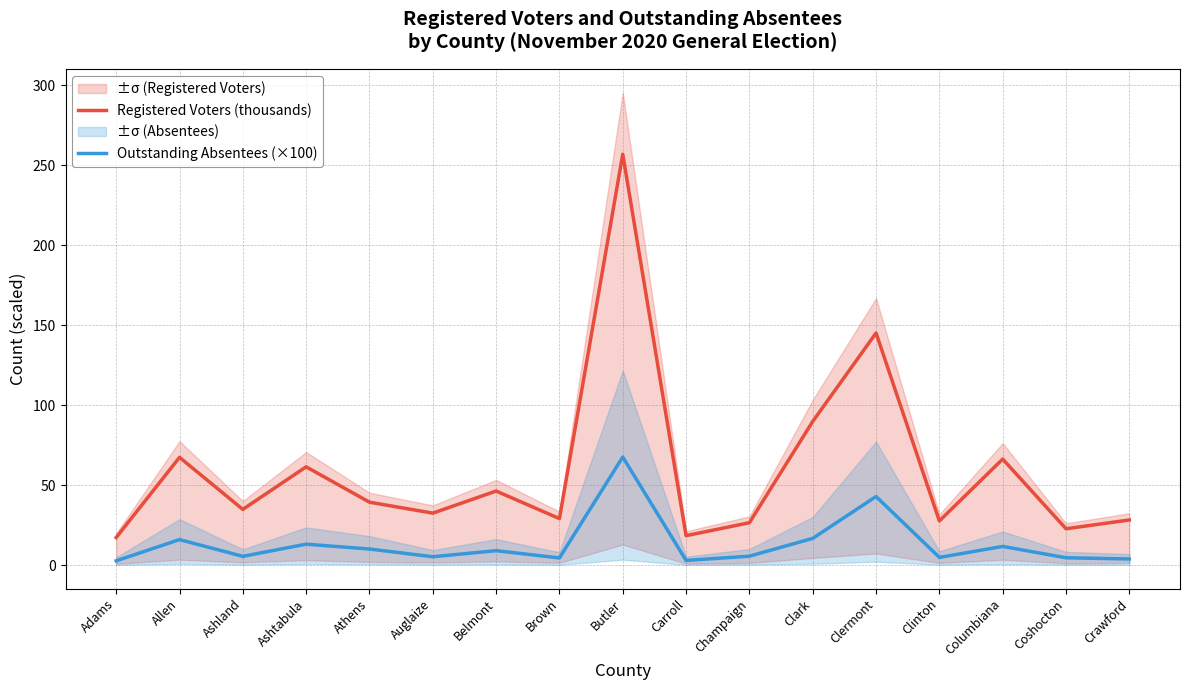

Where is the first local maximum for Registered Voters (thousands)?

Allen